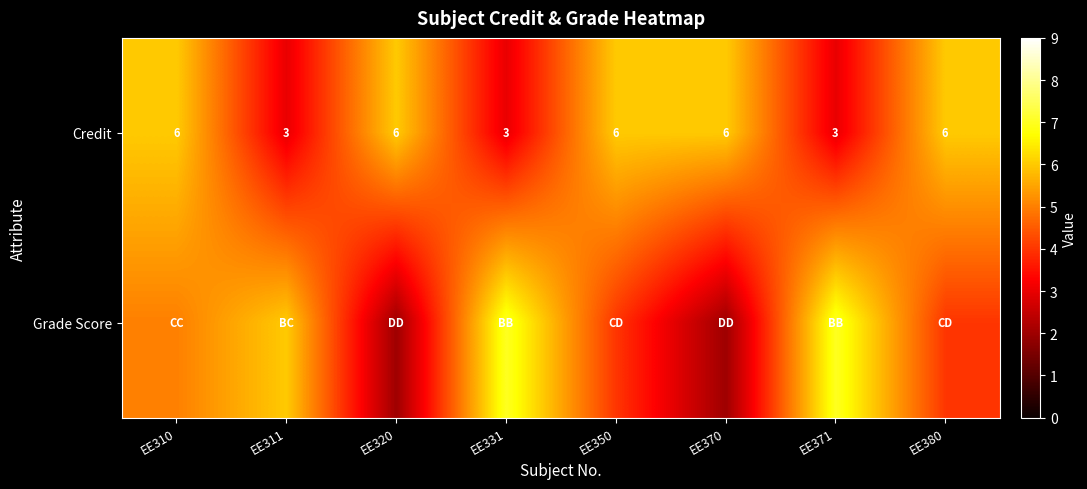

True or false: Credit has a value of 6 at EE370.

True